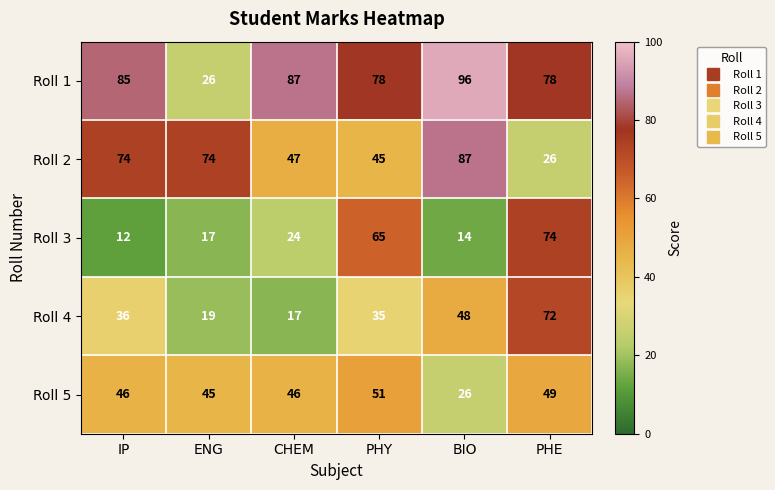

Rank the series by their maximum value, from highest to lowest.

Roll 1, Roll 2, Roll 3, Roll 4, Roll 5